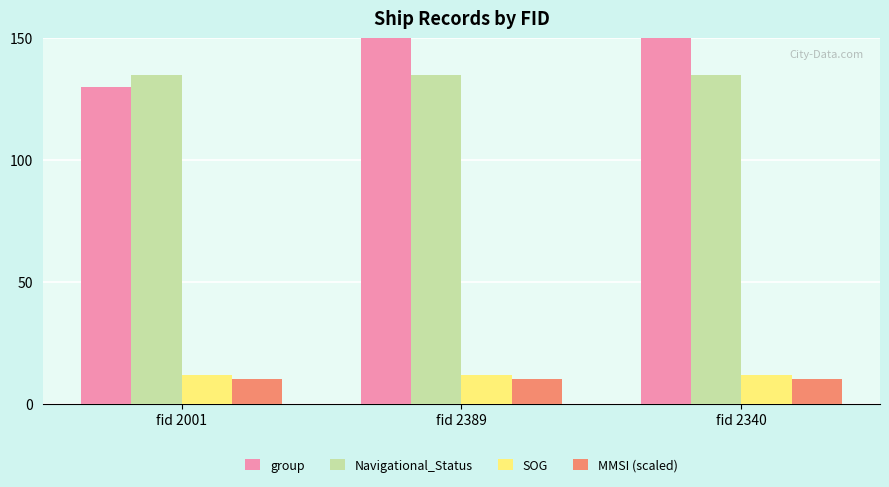

Which category has the lowest value in the Navigational_Status series?

fid 2001